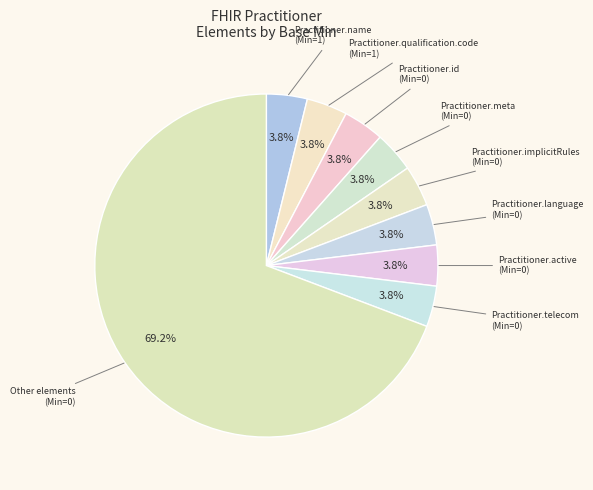

How many slices are in this pie chart?

9